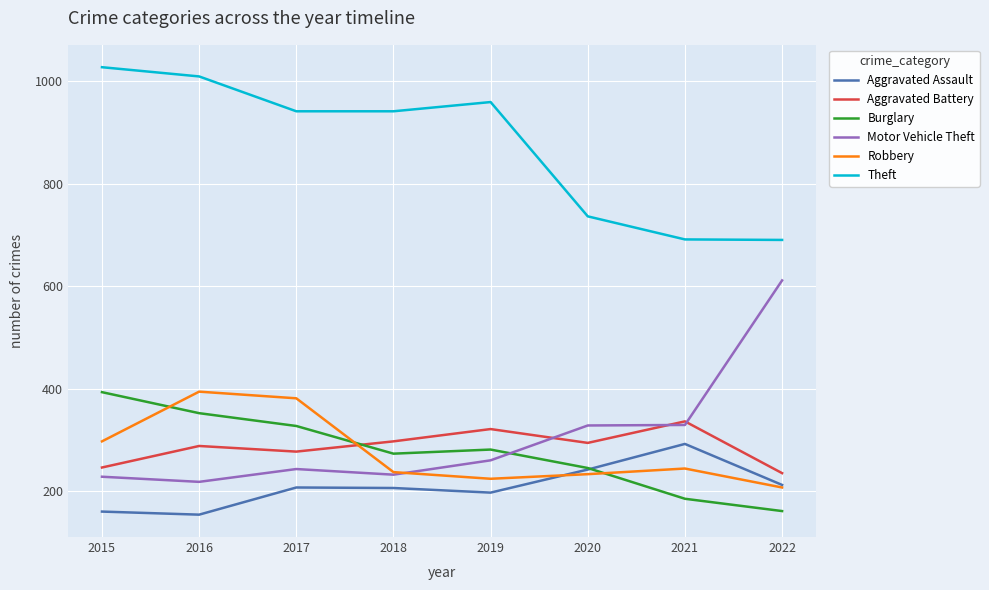

True or false: Robbery has a value of 207 at 2022.

True